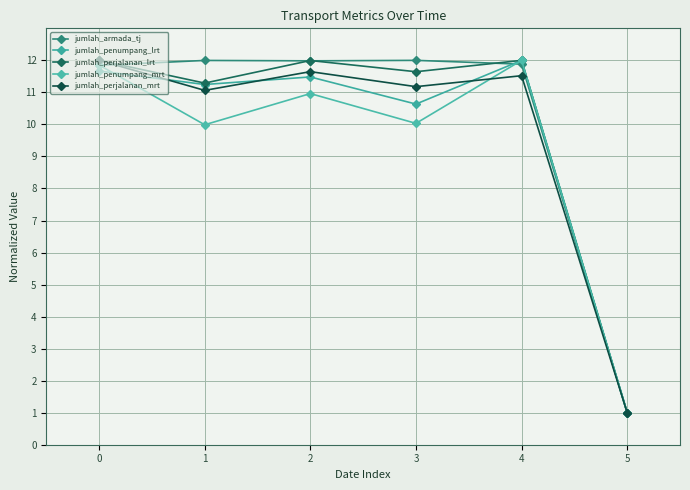

How many distinct data groups are displayed?

5